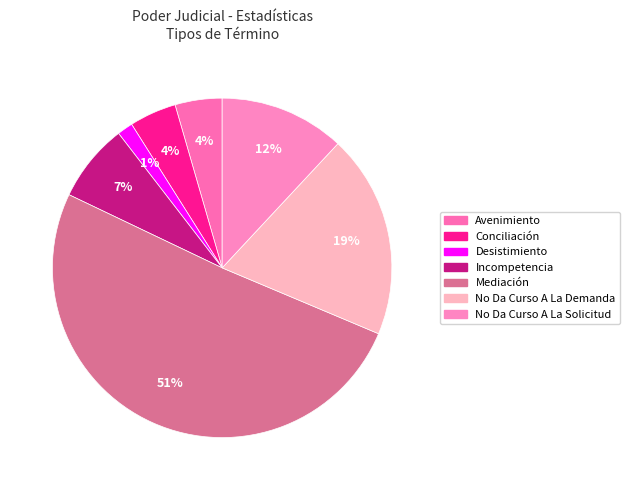

What is the majority slice?

Mediación